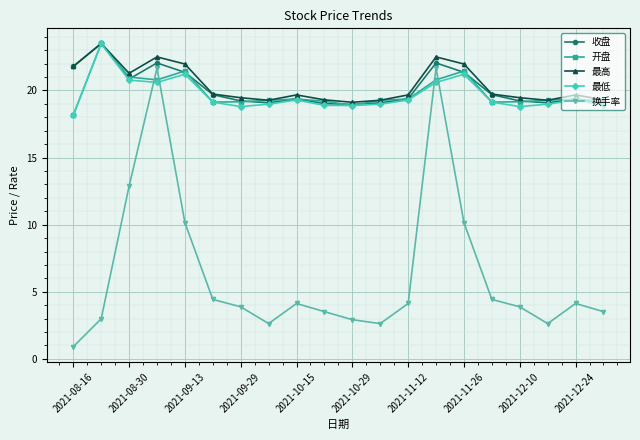

What is the greatest value displayed?

23.5